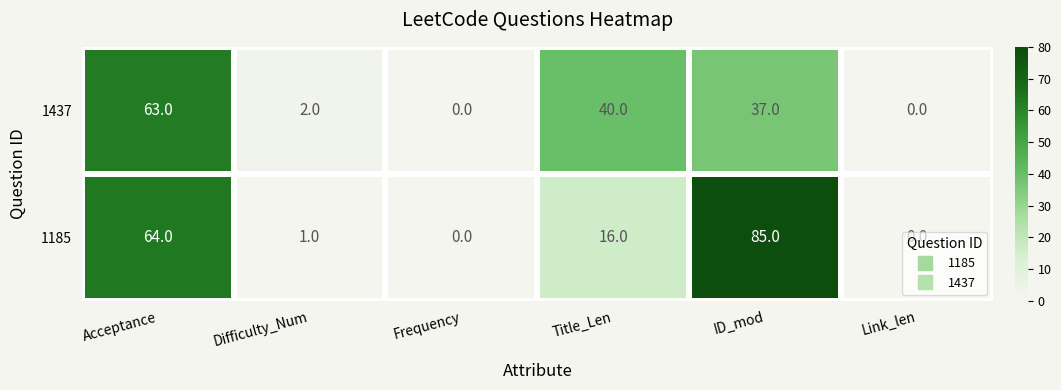

Is the value of 1185 at Acceptance greater than the value of 1437 at Acceptance?

Yes